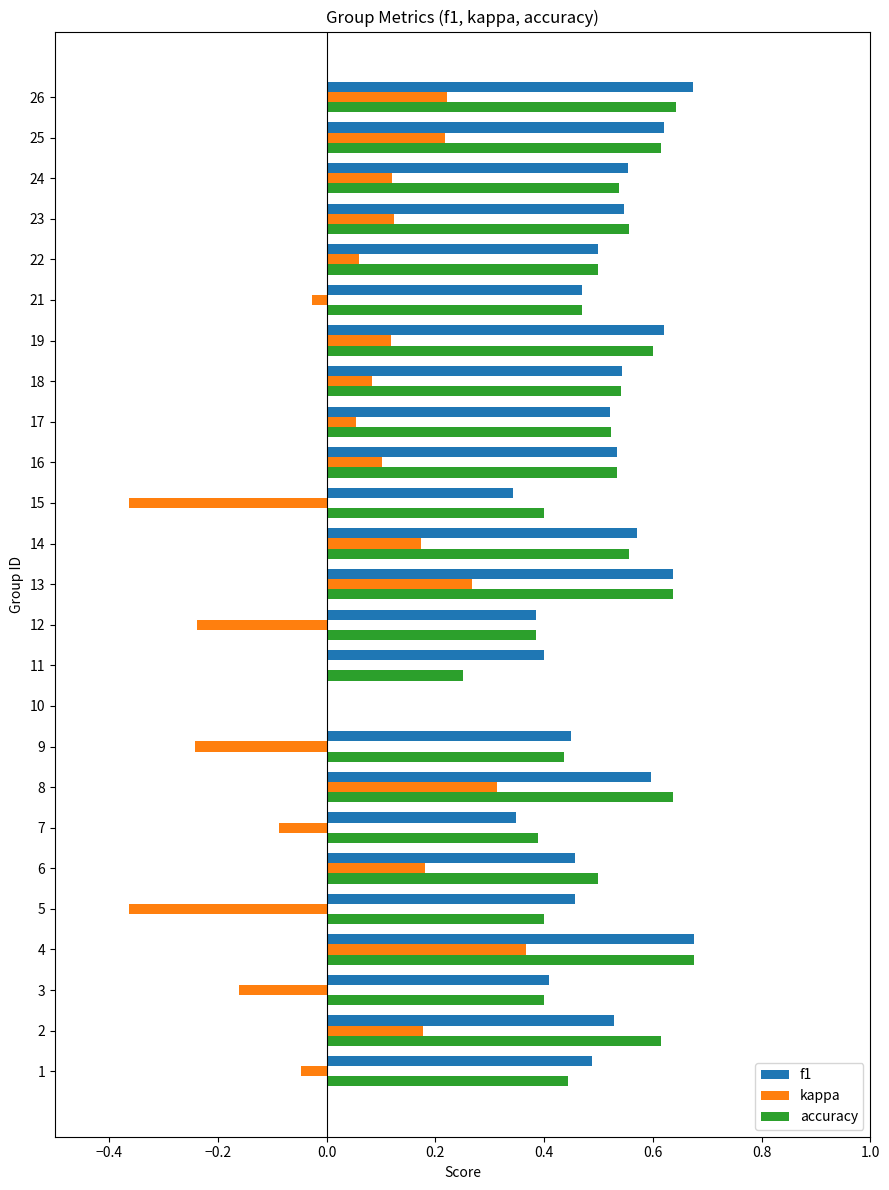

Which series changed the most between 10 and 17?

accuracy